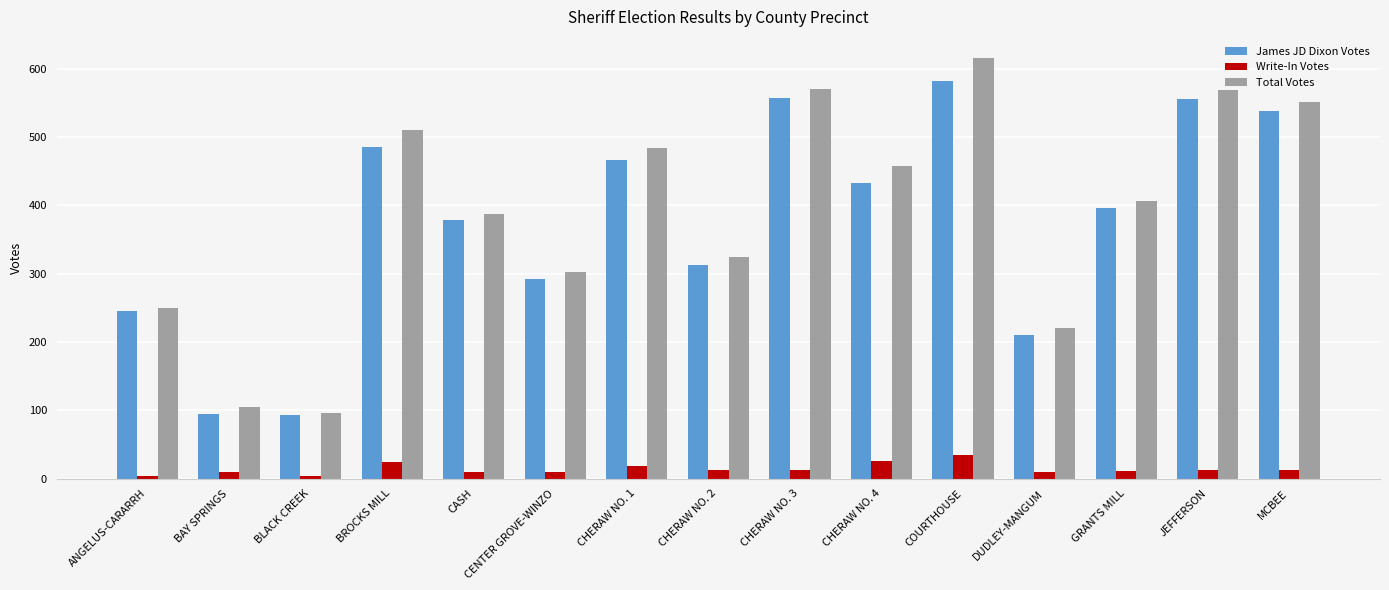

How many values in the James JD Dixon Votes series are below 396?

7